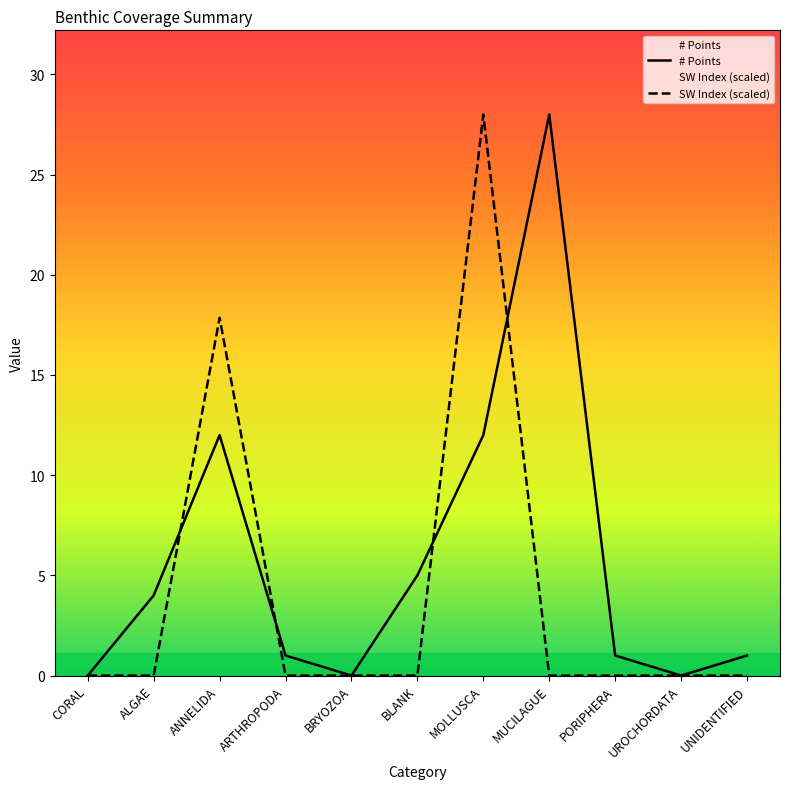

True or false: SW Index (scaled) and # Points intersect in this chart.

True